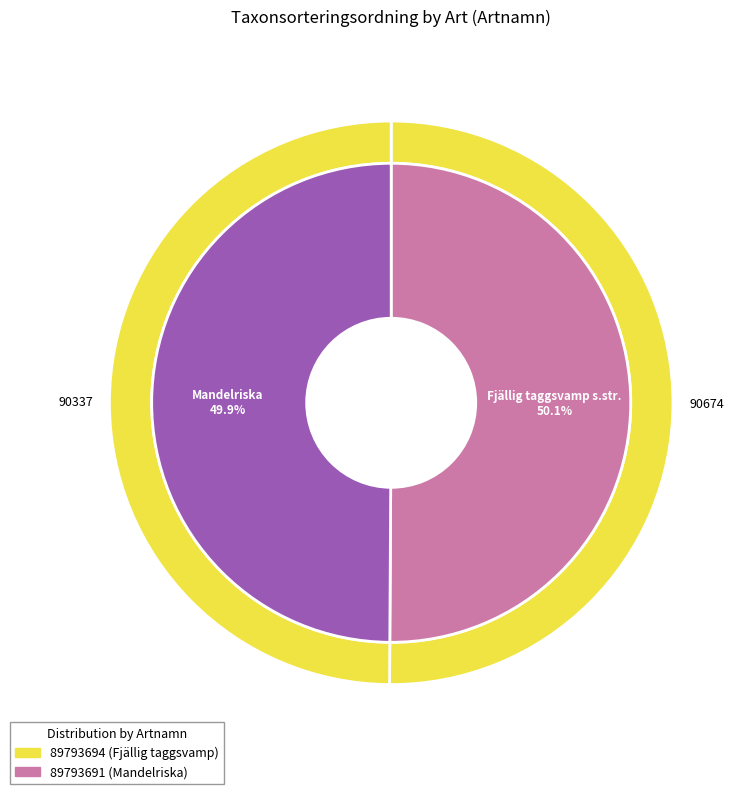

To the nearest percent, what portion does Mandelriska represent?

50%